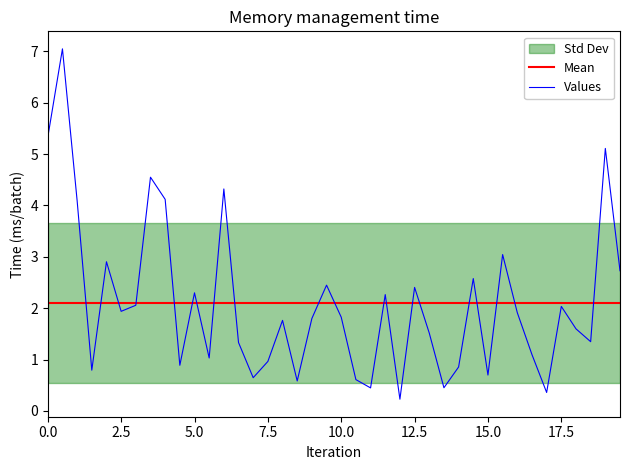

After their last crossing, which series has the higher values: Mean or Values?

Values